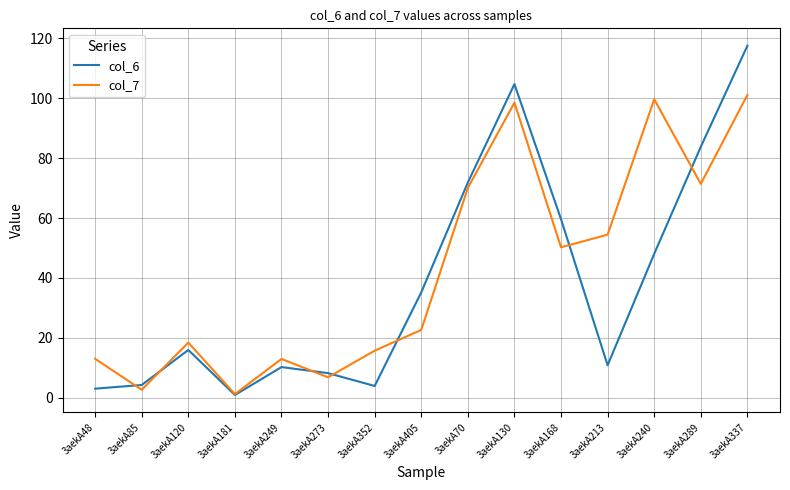

At how many categories does at least one series exceed 49?

7